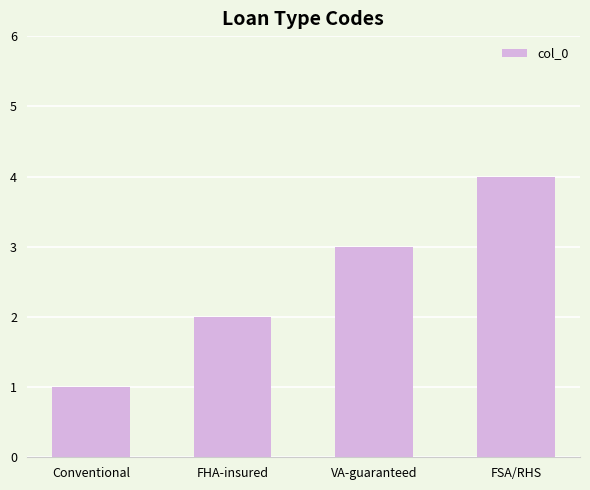

What is the maximum value shown in the chart?

4